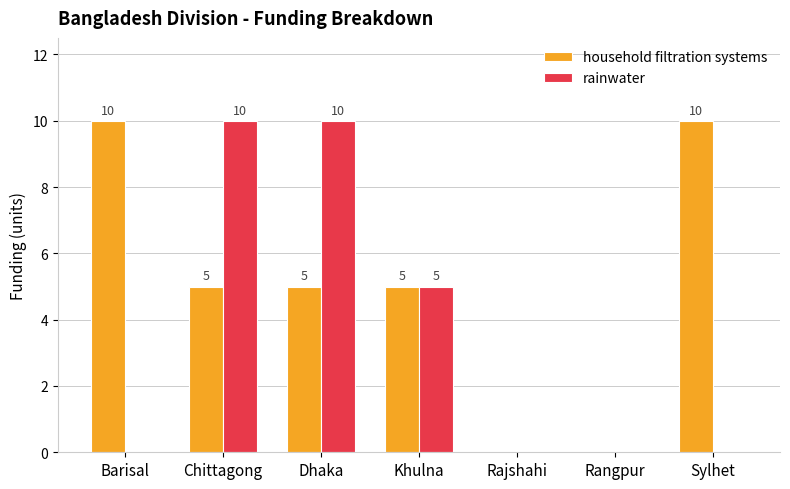

What is the total value across all series at Dhaka?

15